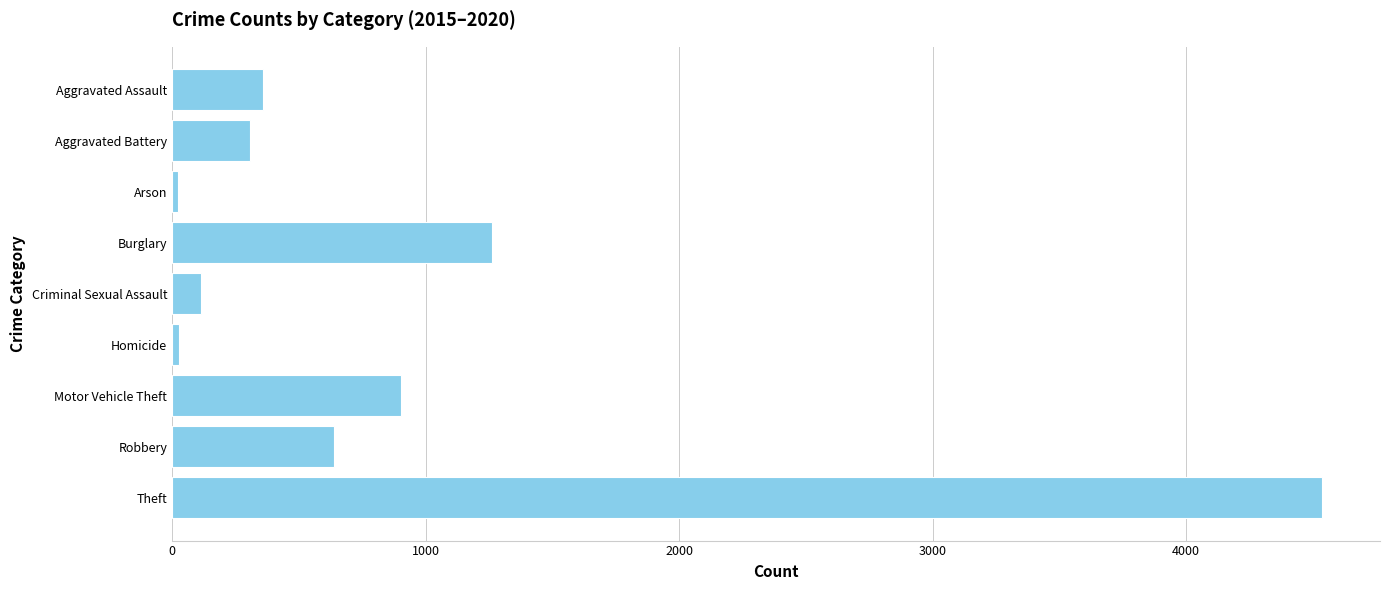

True or false: the data shows 179 at Aggravated Assault.

False